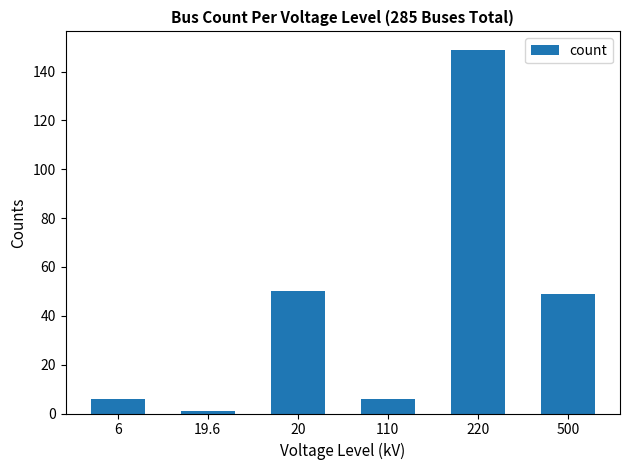

Which label corresponds to the largest value in the chart?

220